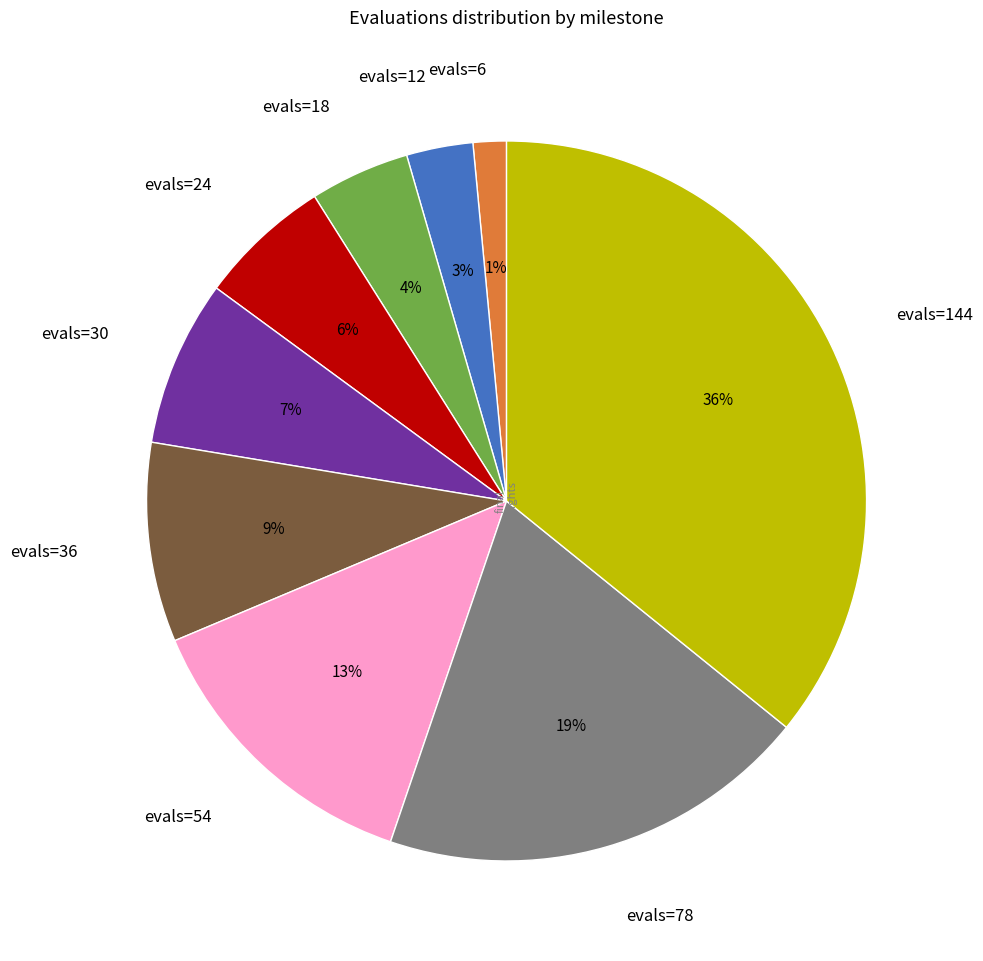

Between evals=6 and evals=144, which is larger?

evals=144